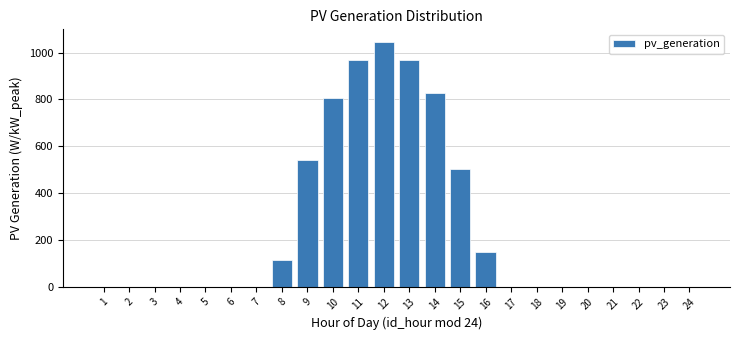

What is the greatest value displayed?

1046.8